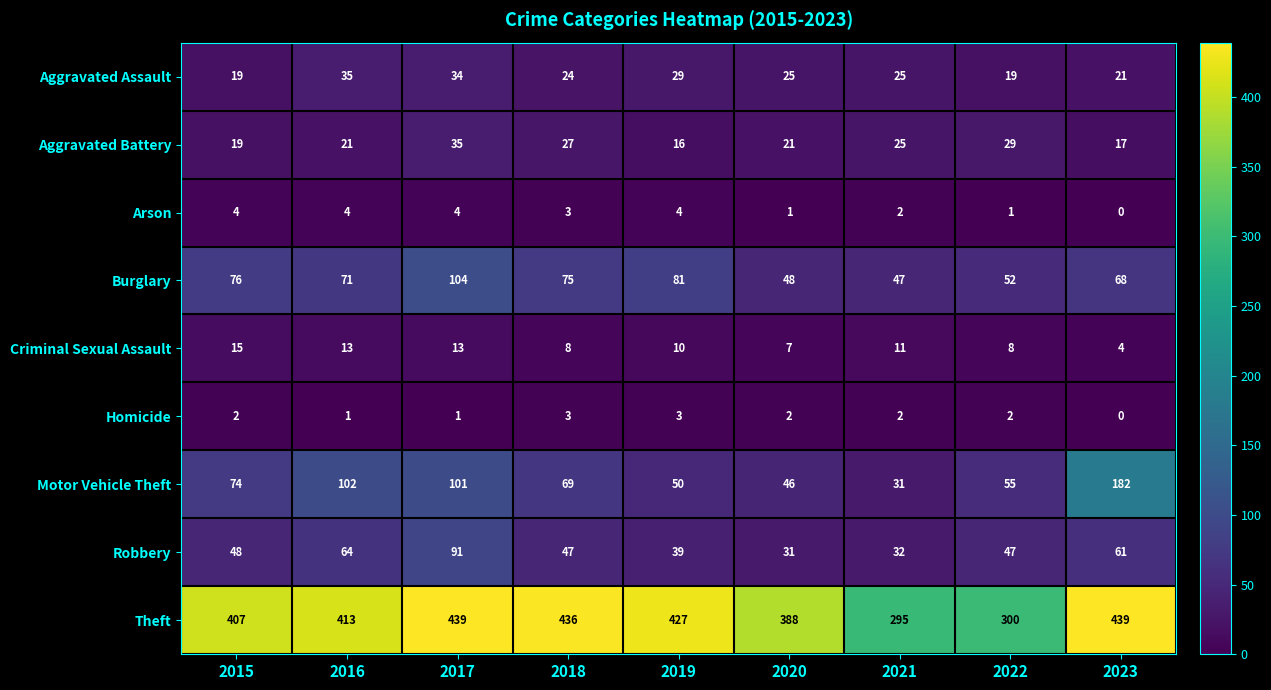

How many categories are shown in the chart?

9